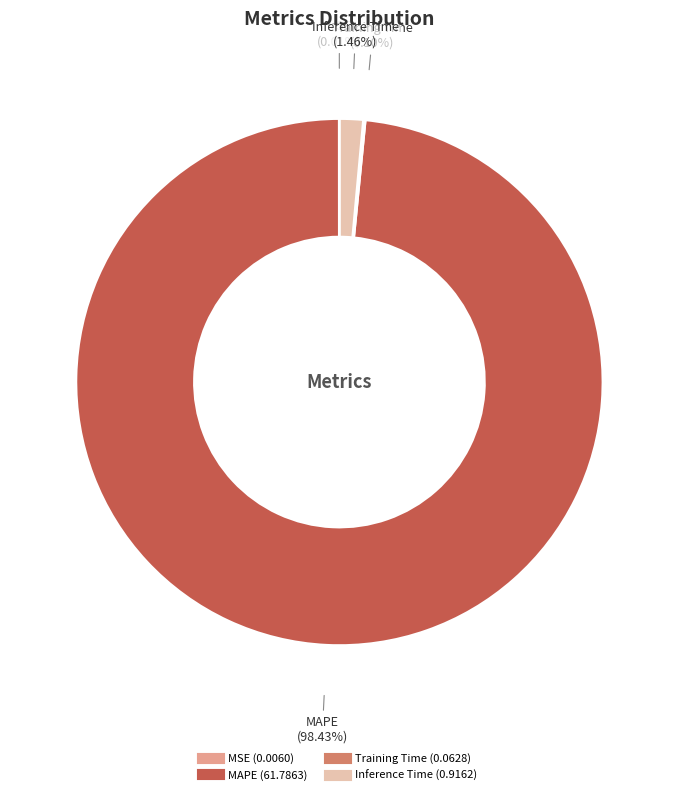

Does any single category account for the majority?

Yes